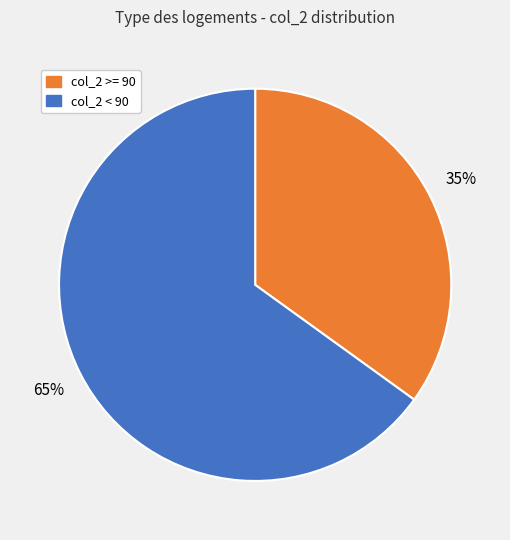

Does any single category account for the majority?

Yes